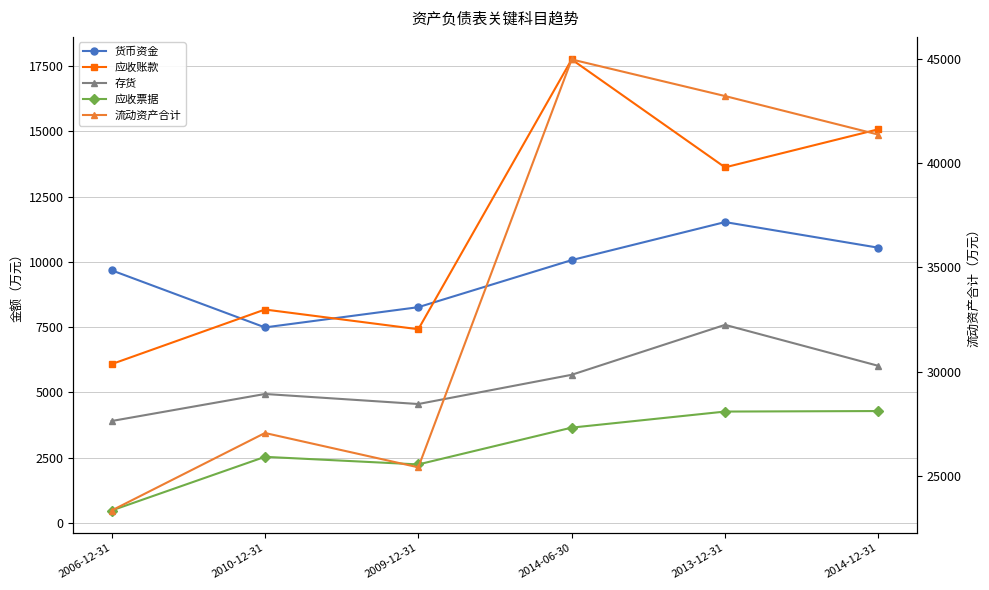

Reading right to left, extract all data points from this chart.

货币资金: 2014-12-31=10543	2013-12-31=11525	2014-06-30=10068	2009-12-31=8265	2010-12-31=7490	2006-12-31=9678
应收账款: 2014-12-31=15080	2013-12-31=13621	2014-06-30=17755	2009-12-31=7420	2010-12-31=8175	2006-12-31=6083
存货: 2014-12-31=6017	2013-12-31=7588	2014-06-30=5675	2009-12-31=4555	2010-12-31=4940	2006-12-31=3904
应收票据: 2014-12-31=4286	2013-12-31=4266	2014-06-30=3651	2009-12-31=2241	2010-12-31=2532	2006-12-31=476
流动资产合计: 2014-12-31=41371	2013-12-31=43221	2014-06-30=44977	2009-12-31=25411	2010-12-31=27058	2006-12-31=23340